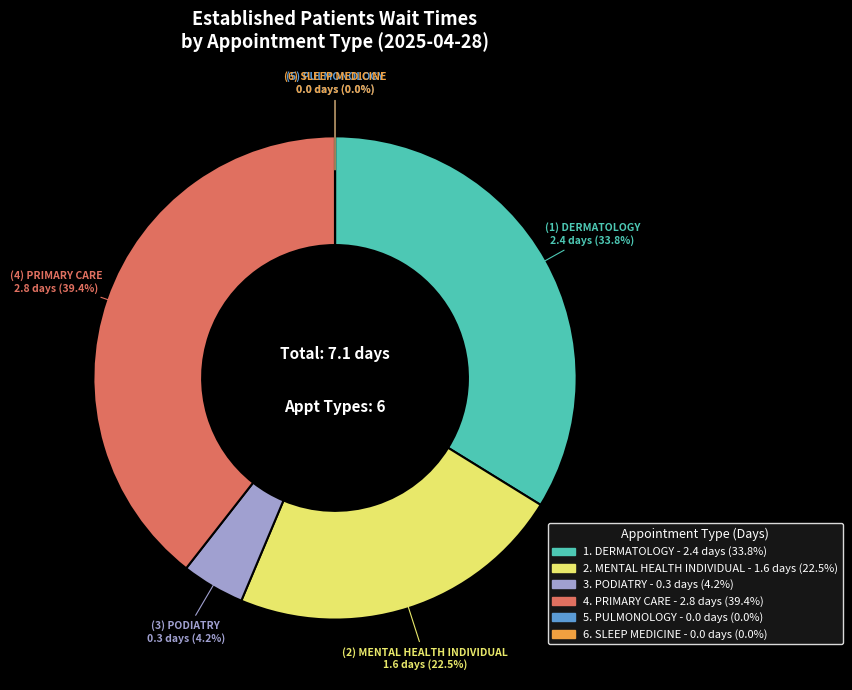

What percentage is NOT represented by PODIATRY?

95.8%